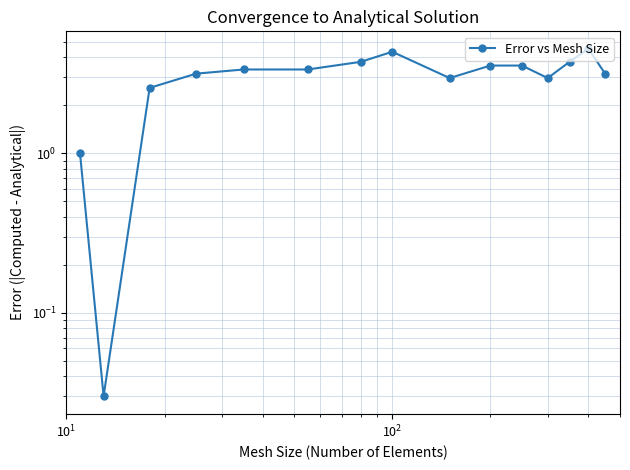

Reading right to left, list all the values displayed in this chart.

3.2	4.5	3.7	3.0	3.6	3.6	3.0	4.3	3.7	3.4	3.4	3.2	2.6	0.0	1.0